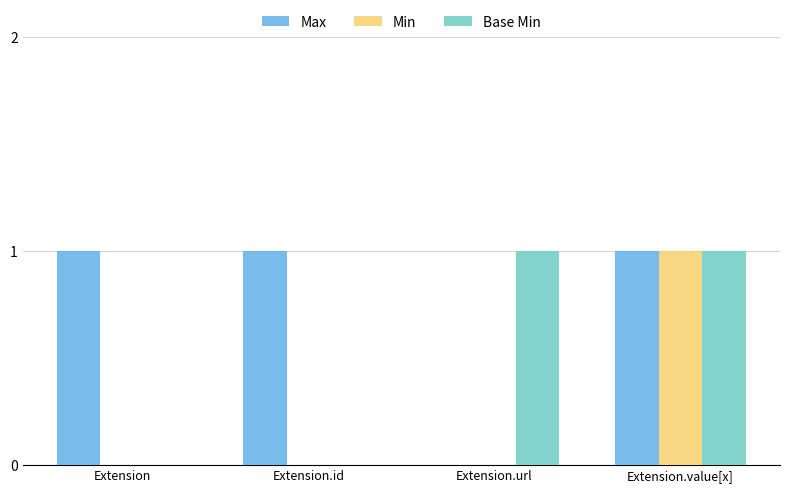

The Base Min series shows 0 at Extension.id. True or false?

True